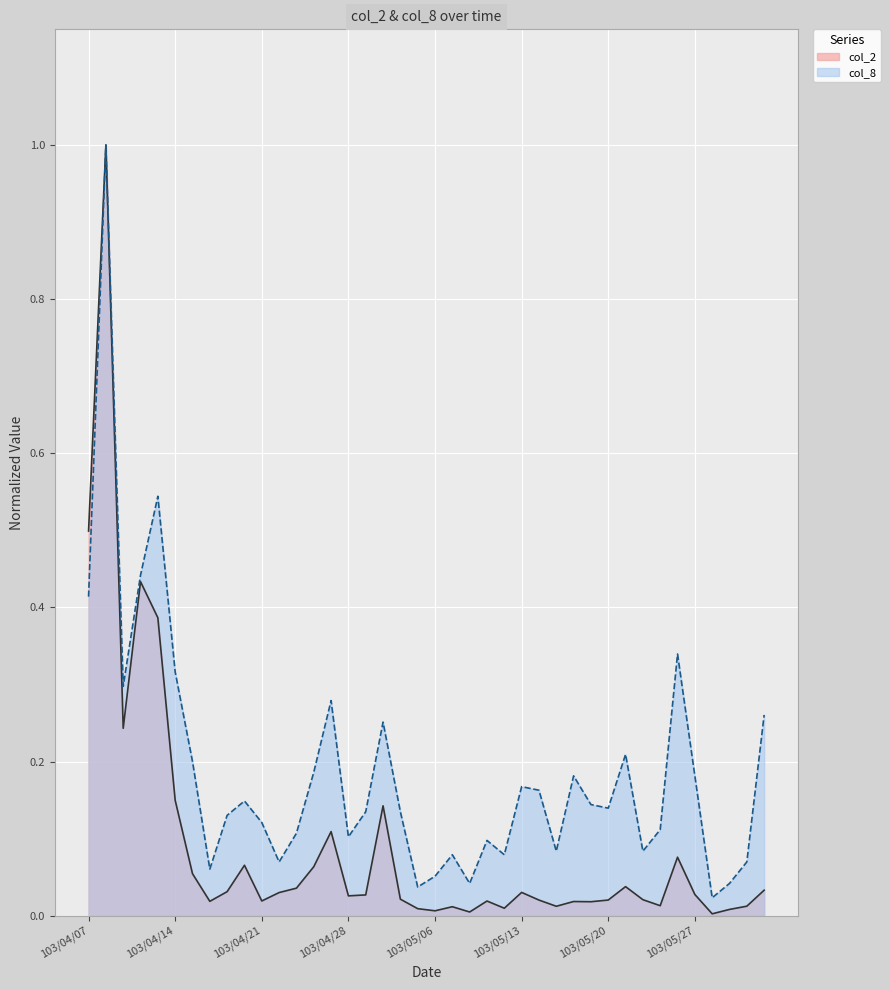

Is the value of col_8 at 103/05/23 greater than the value of col_2 at 103/05/30?

Yes